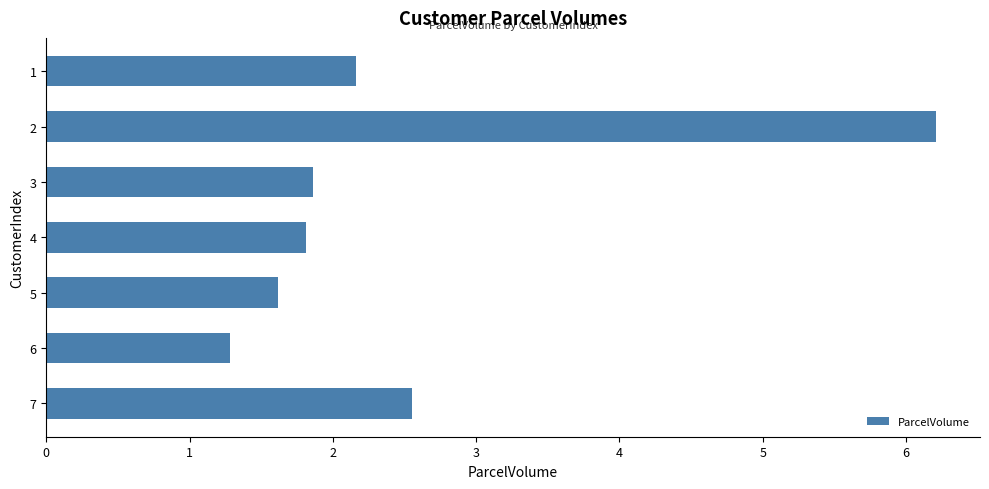

What is the value of the 7th bar from the top?

2.6